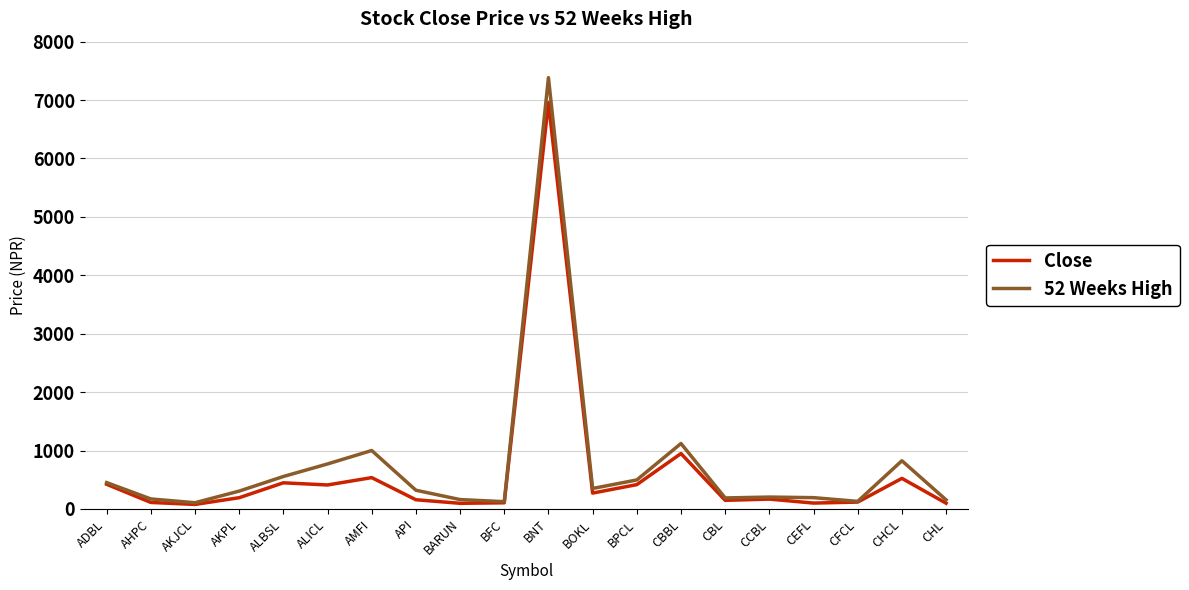

What is the total value across all series at AKJCL?

183